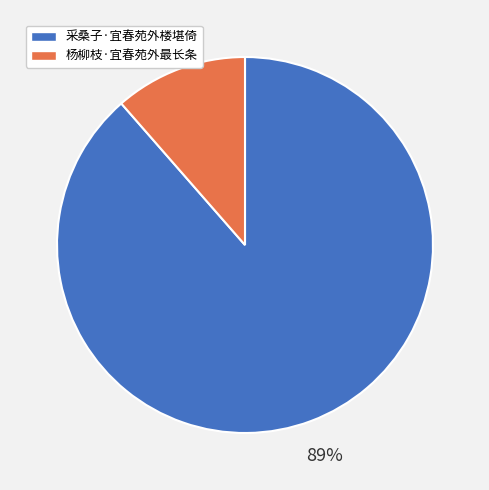

The 杨柳枝·宜春苑外最长条 slice represents 2% of the pie. True or false?

False